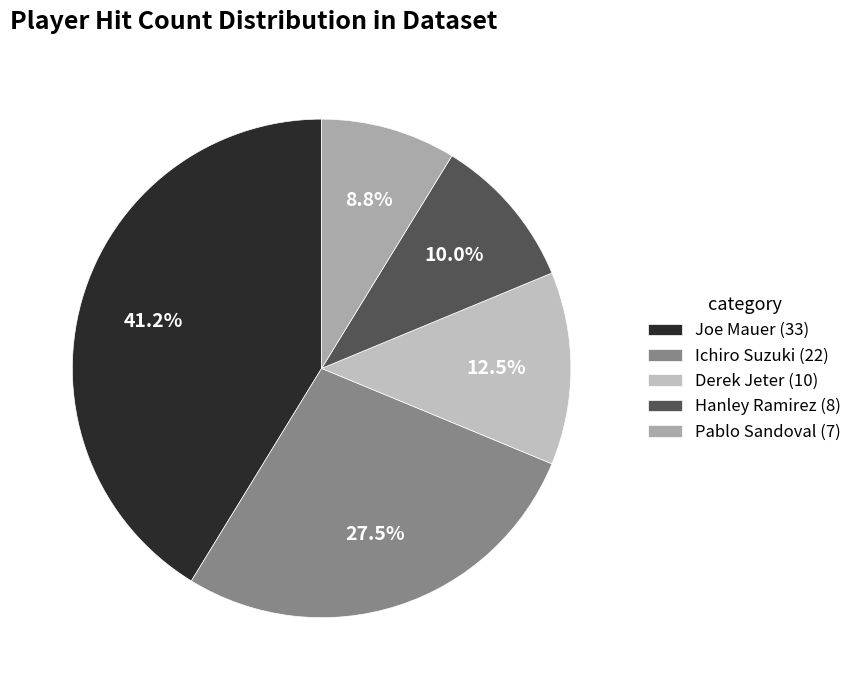

What is the total percentage of Pablo Sandoval and Joe Mauer?

50.0%